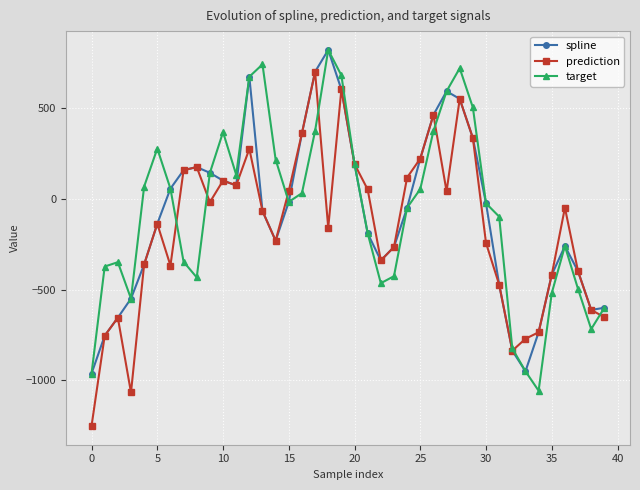

Count the number of data series in this chart.

3